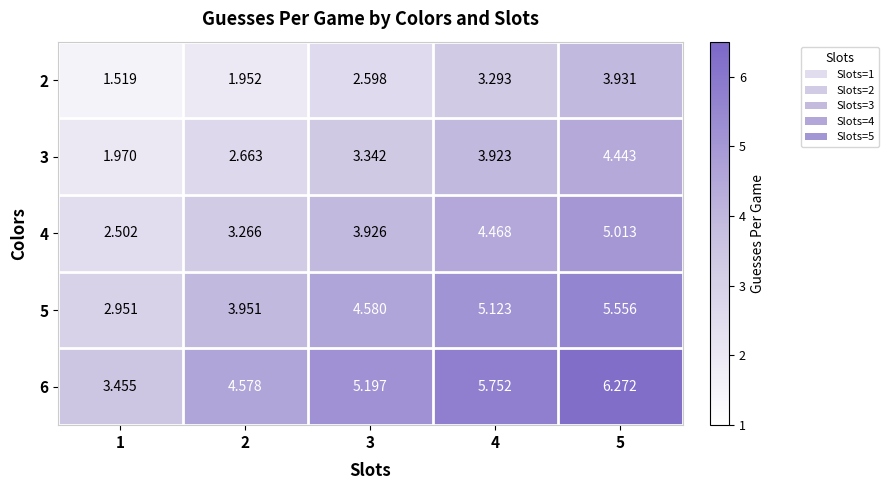

Is the value of 4 at 2 greater than the value of 2 at 2?

Yes